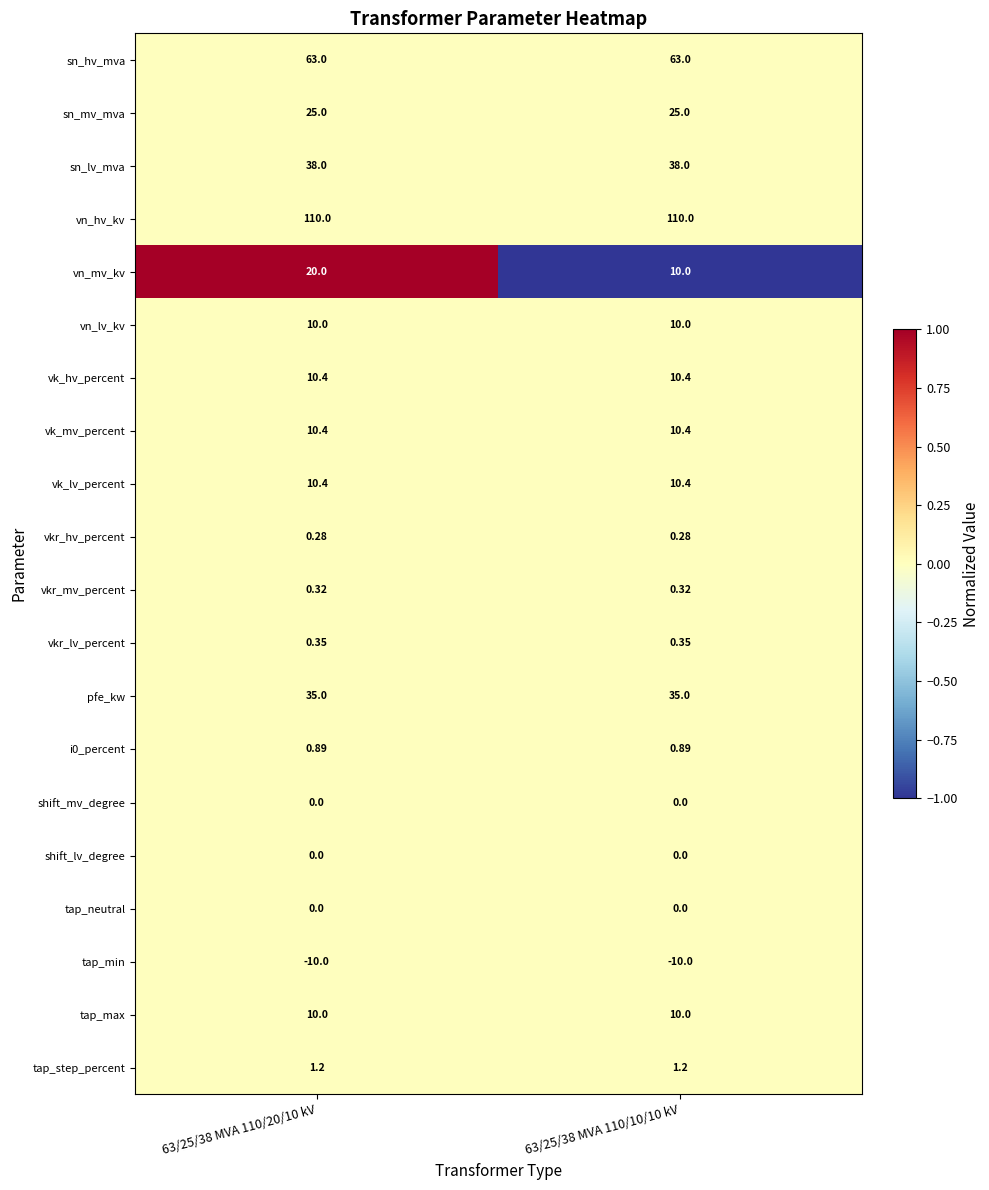

Is the value of tap_max at 63/25/38 MVA 110/10/10 kV greater than the value of i0_percent at 63/25/38 MVA 110/10/10 kV?

Yes